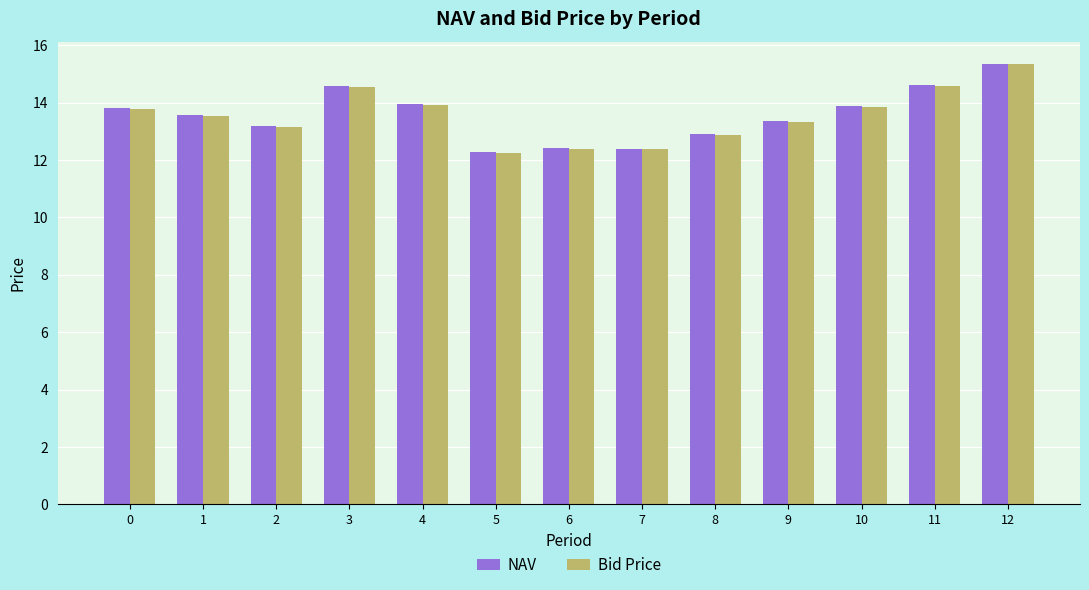

What is the sum of all Bid Price values?

175.9